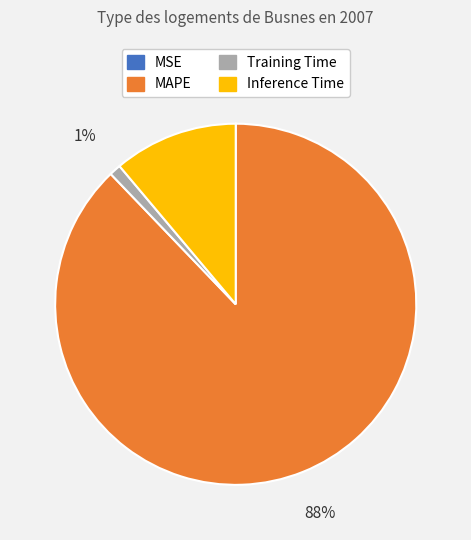

To the nearest percent, what is the difference between the Training Time and Inference Time slice percentages?

10%